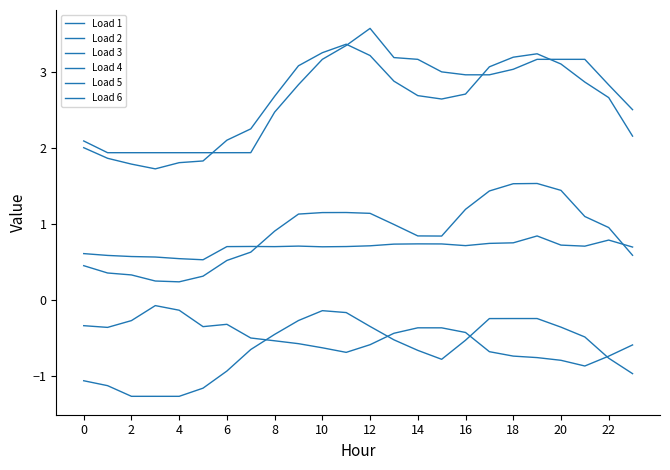

How many lines are shown in the chart?

6